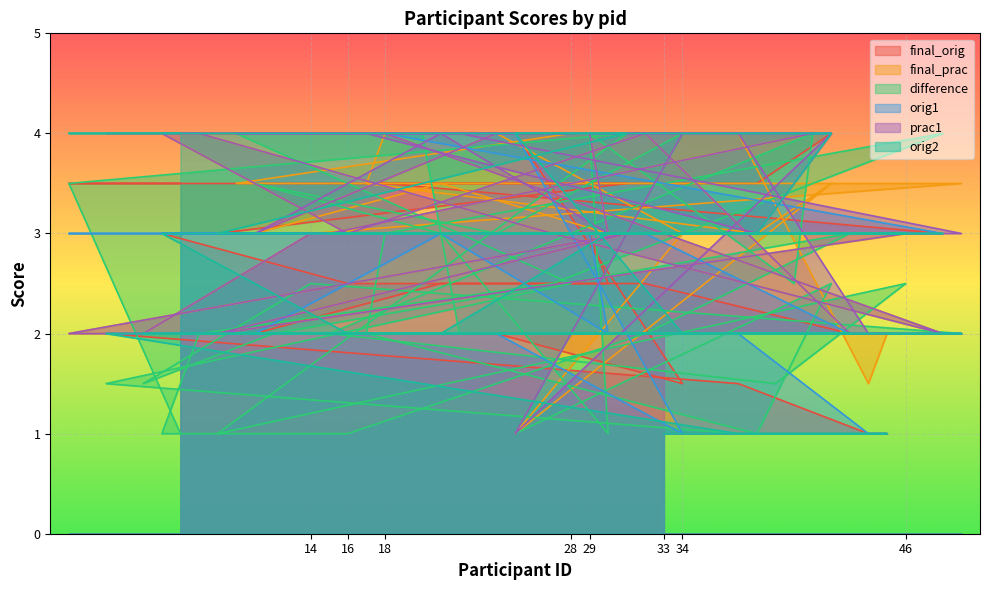

How many interior local peaks does the final_prac series have?

6